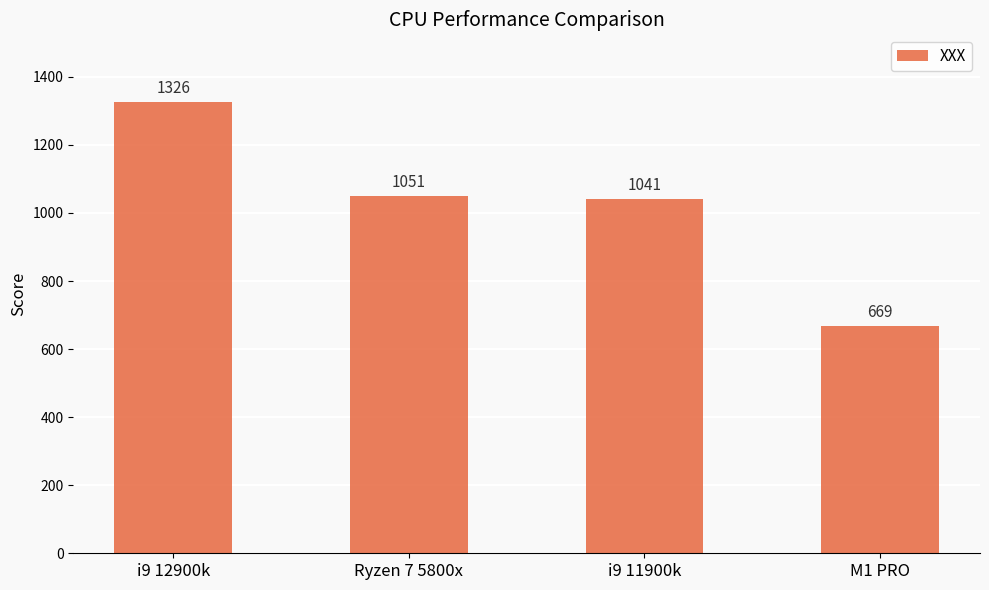

How many data points does each series have?

4